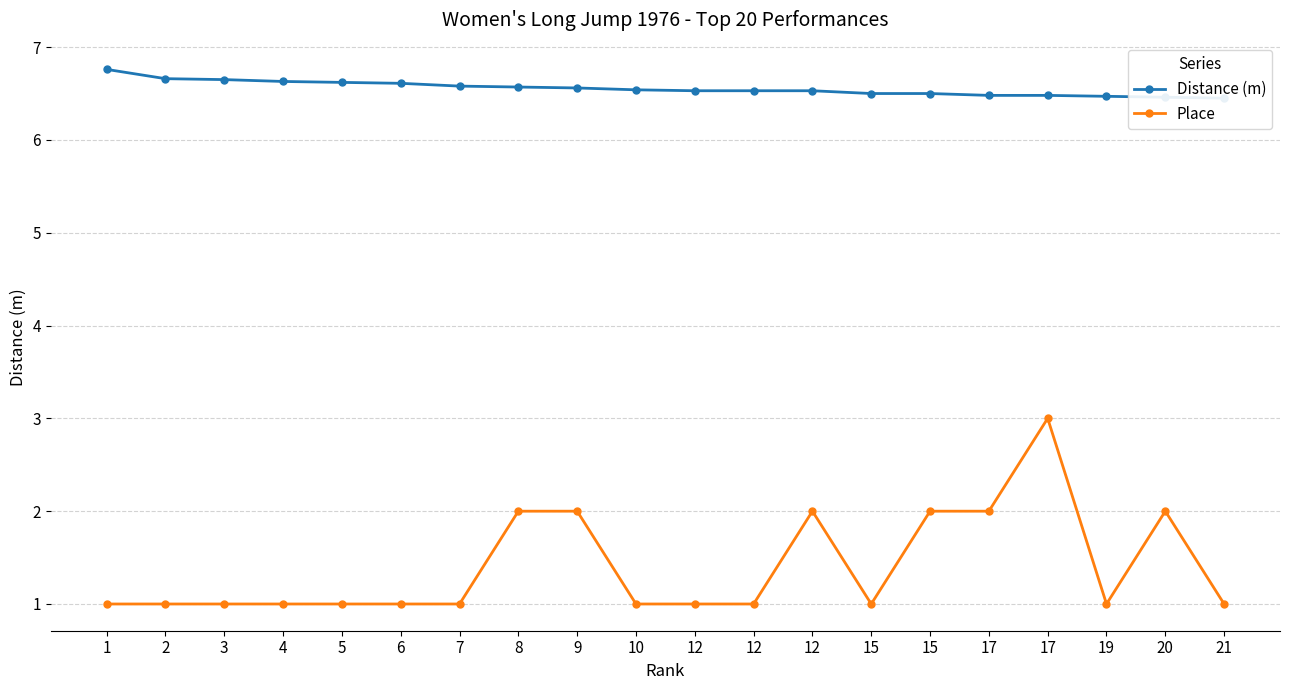

Rank the series at 12 from lowest to highest value.

Place, Distance (m)